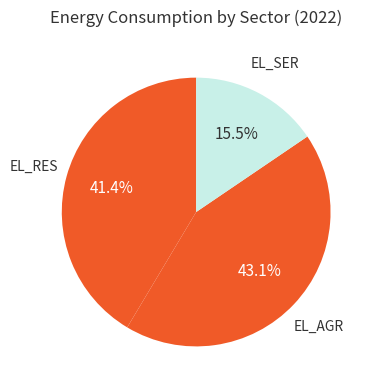

Does any single category account for the majority?

No